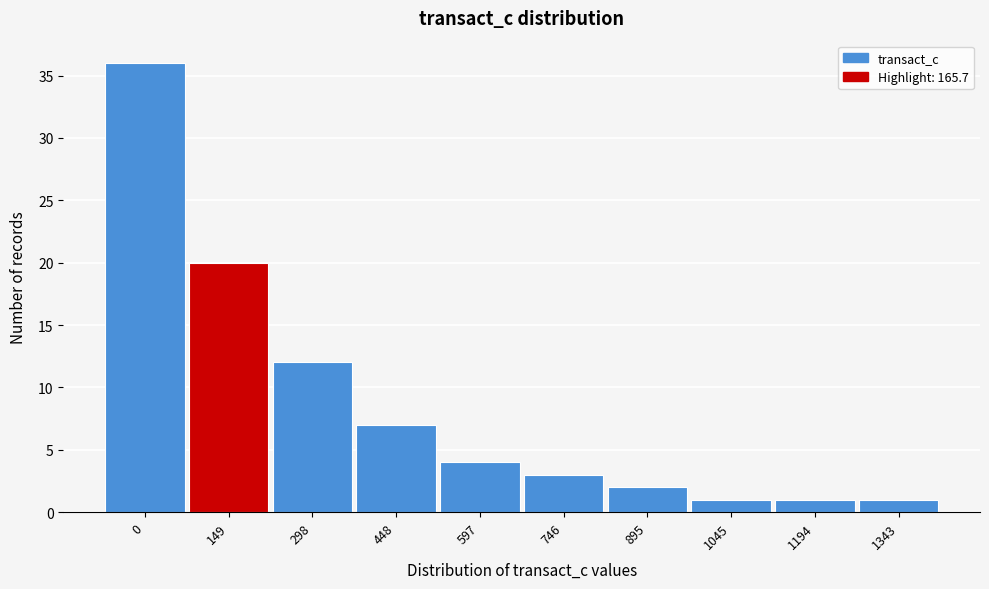

Reading left to right, what are all the values shown in this chart?

36	20	12	7	4	3	2	1	1	1